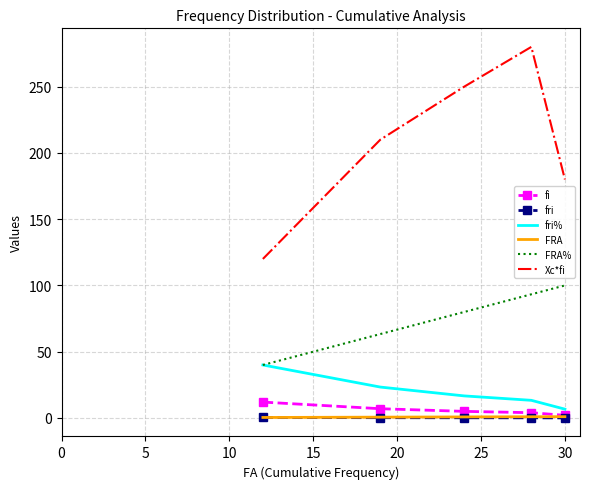

Which series has the largest total across all categories?

Xc*fi